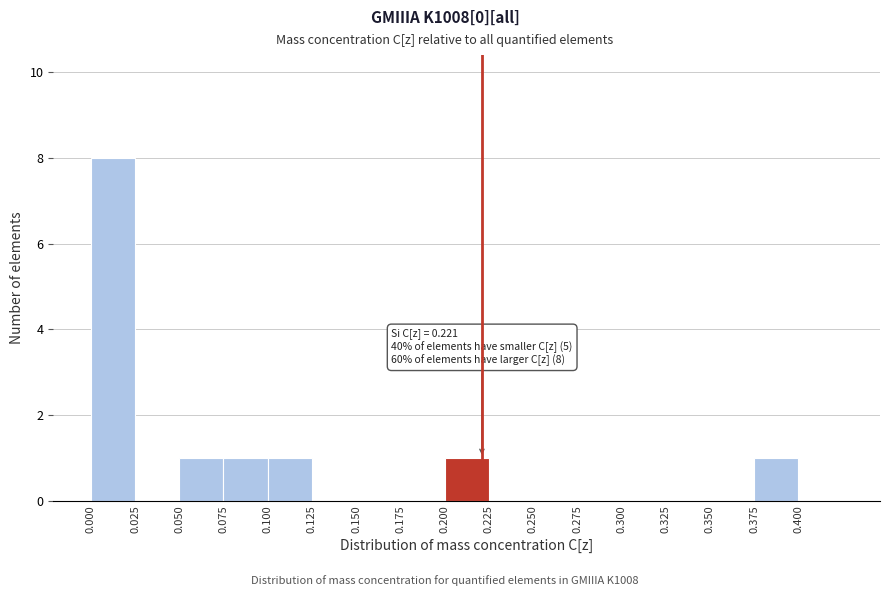

Which range on the x-axis has the tallest bar?

0.000 to 0.025